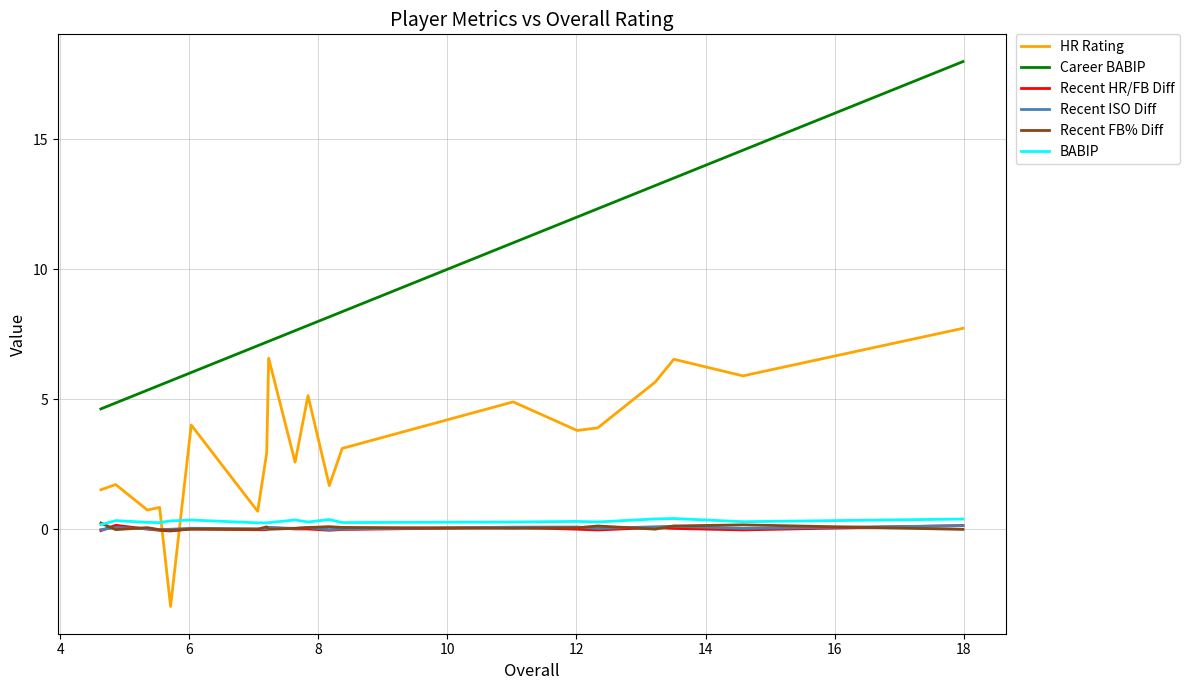

True or false: Career BABIP and Recent ISO Diff intersect in this chart.

False